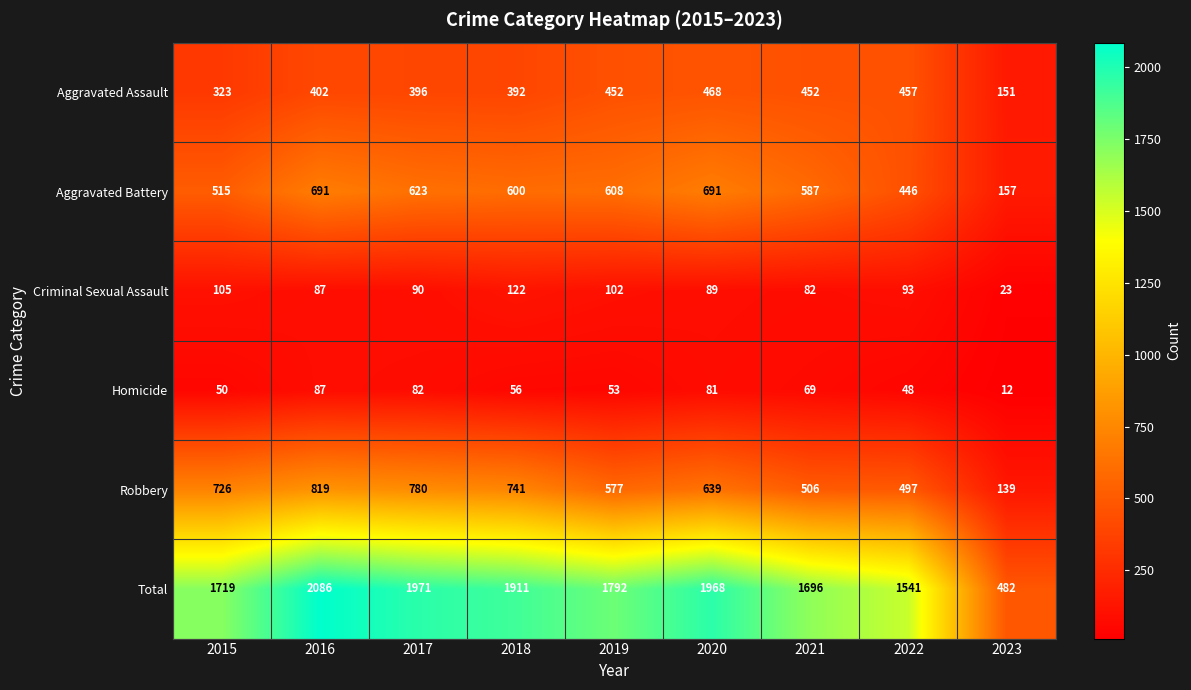

What is the sum of the Homicide values at 2021 and 2015?

119